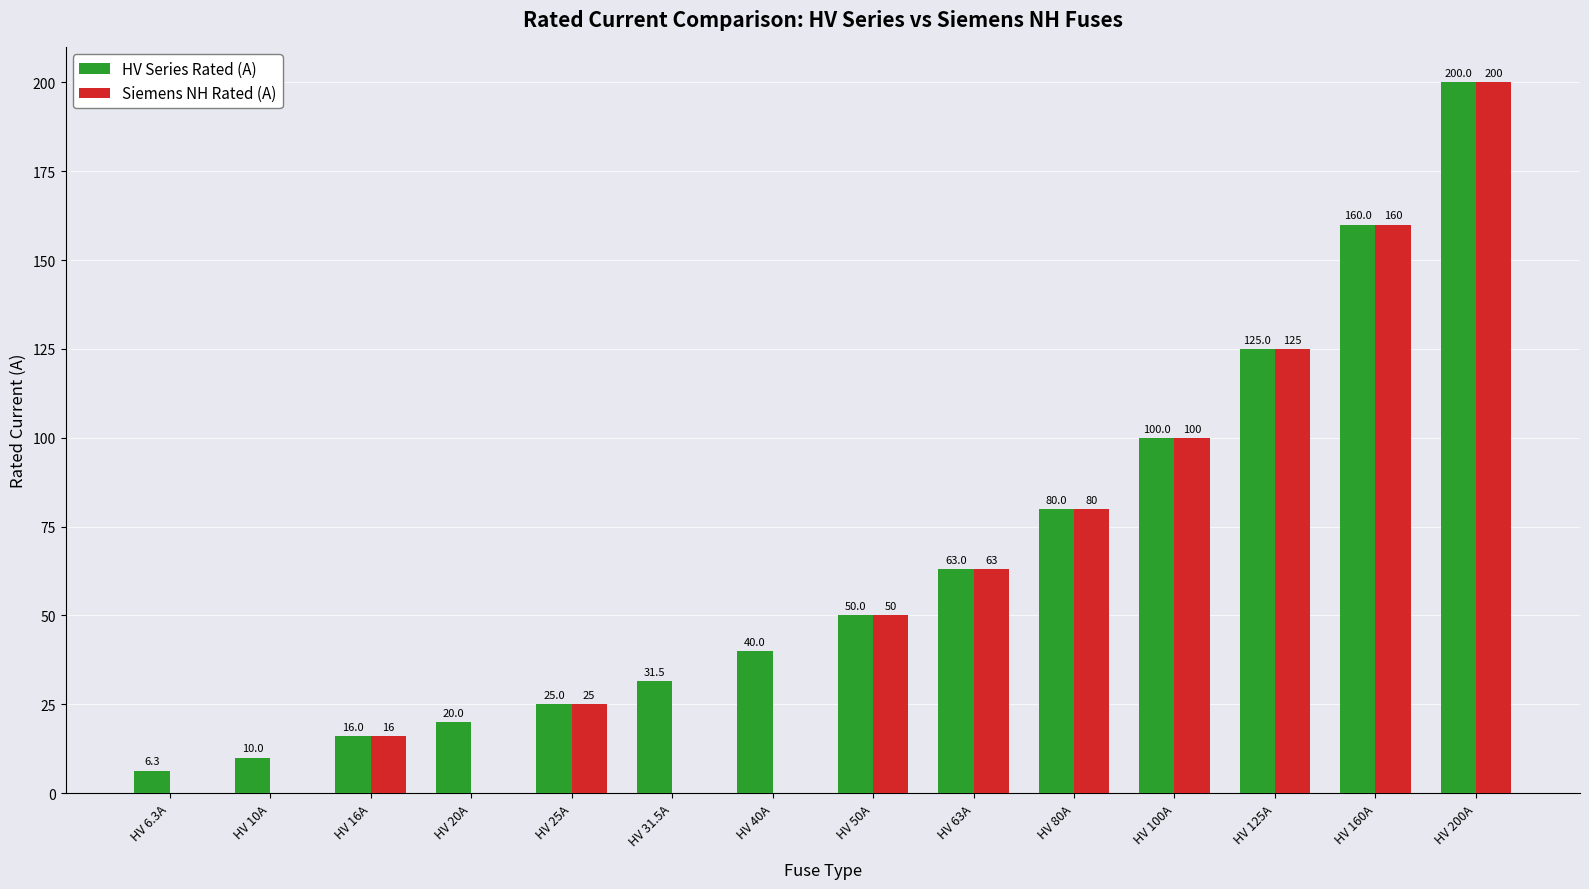

What is the maximum value for HV Series Rated (A)?

200.0